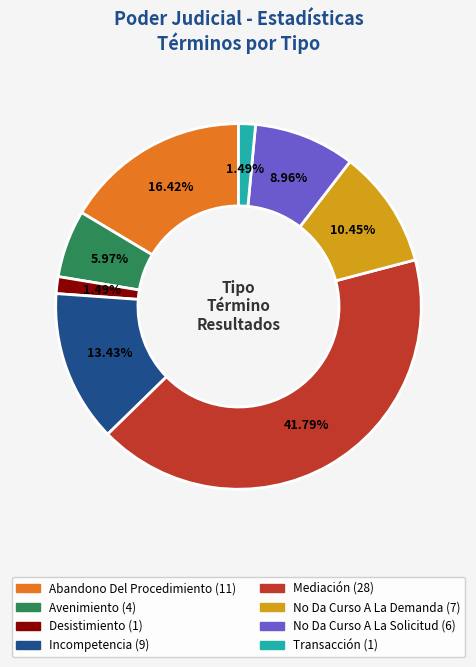

Which category has the biggest portion of the pie?

Mediación